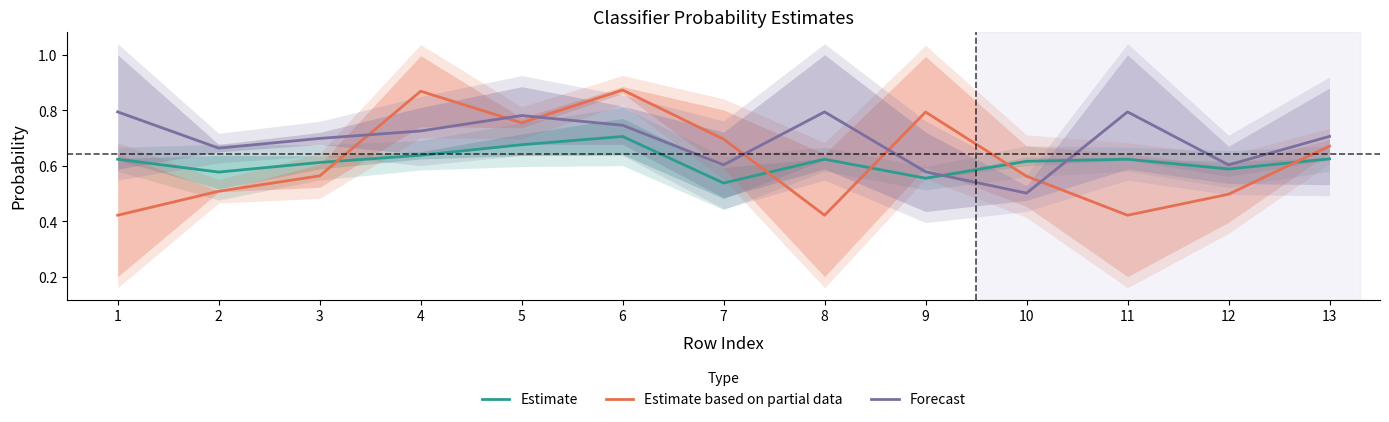

What is the difference between the second highest and minimum values in the Forecast series?

0.3